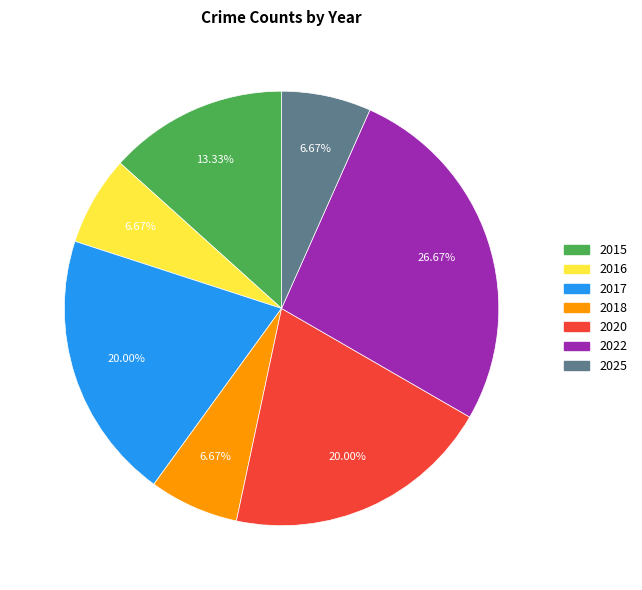

What percentage is the 2022 slice, to the nearest percent?

27%